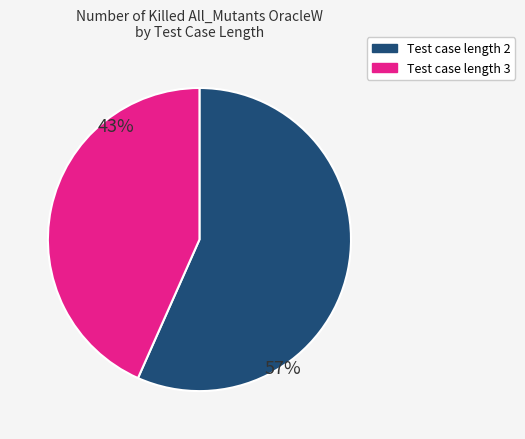

Combined, do Test case length 2 and Test case length 3 account for over 50%?

Yes